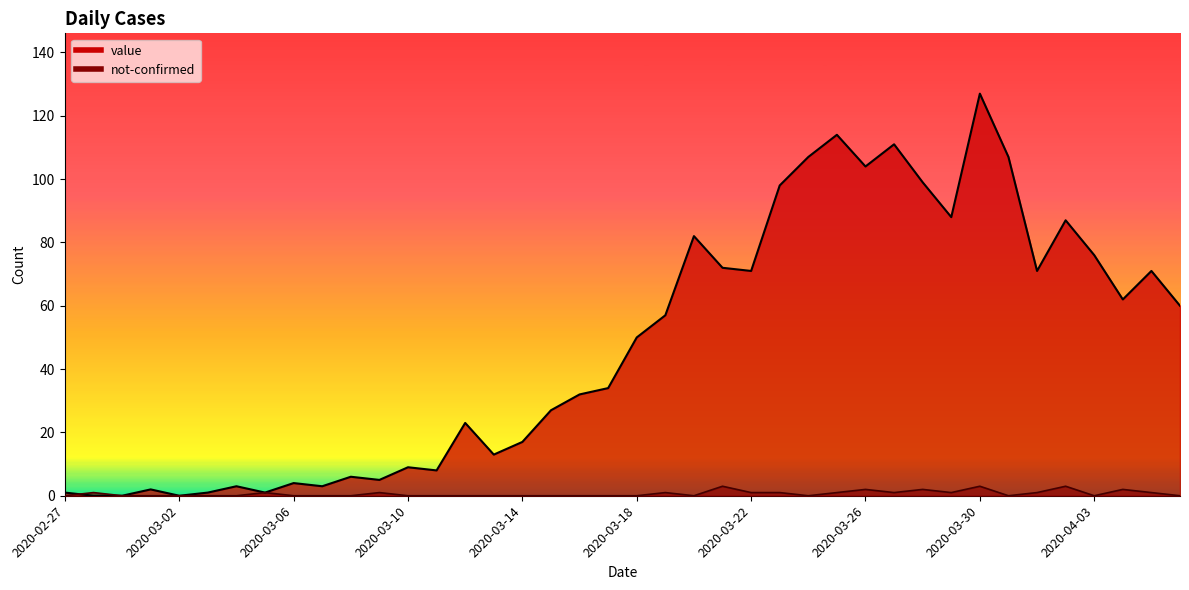

What is the difference between the not-confirmed values at 2020-04-05 and 2020-03-30?

2